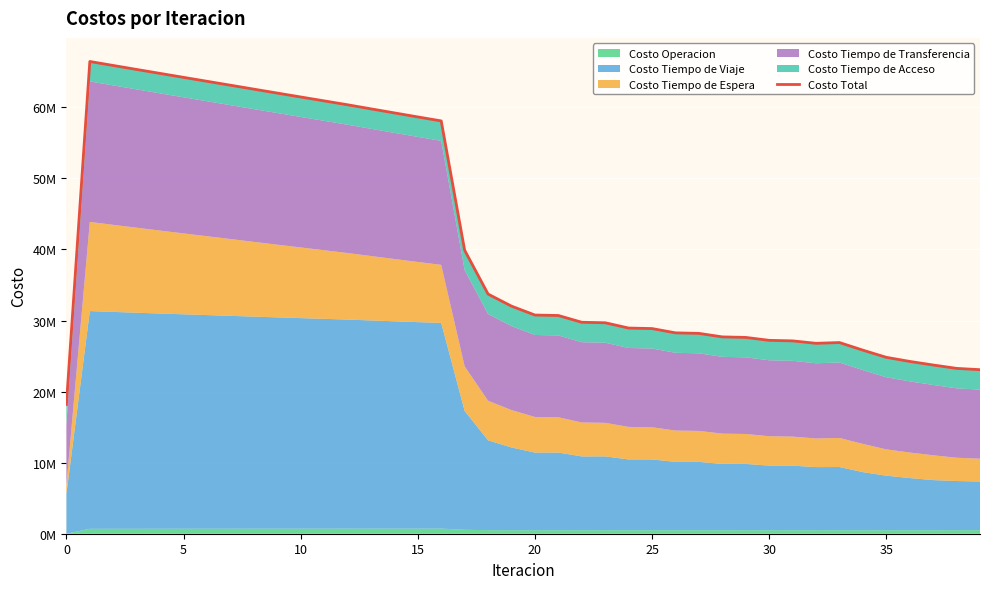

What is the average value?

41594148.6